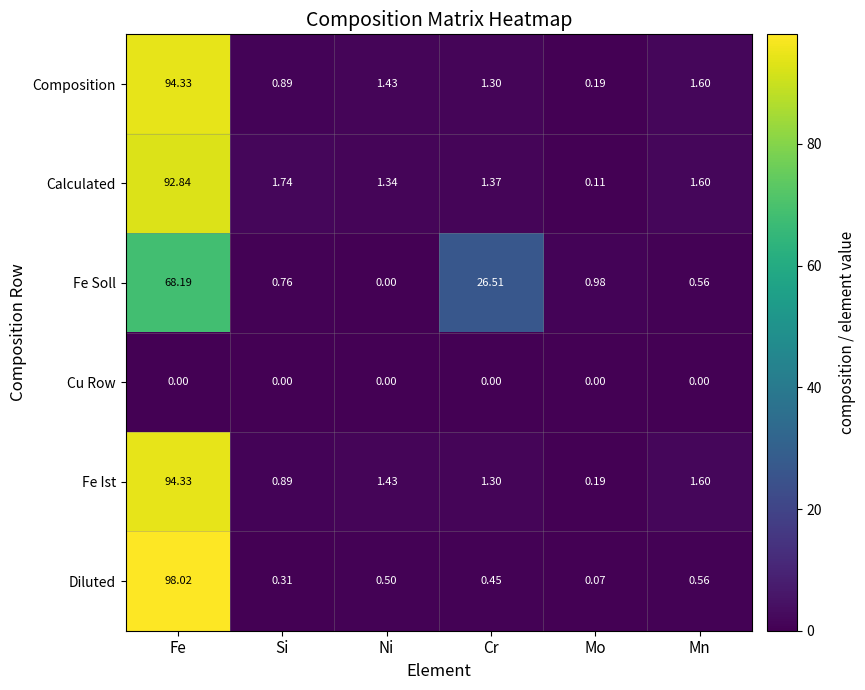

At which label does Calculated reach its minimum?

Mo